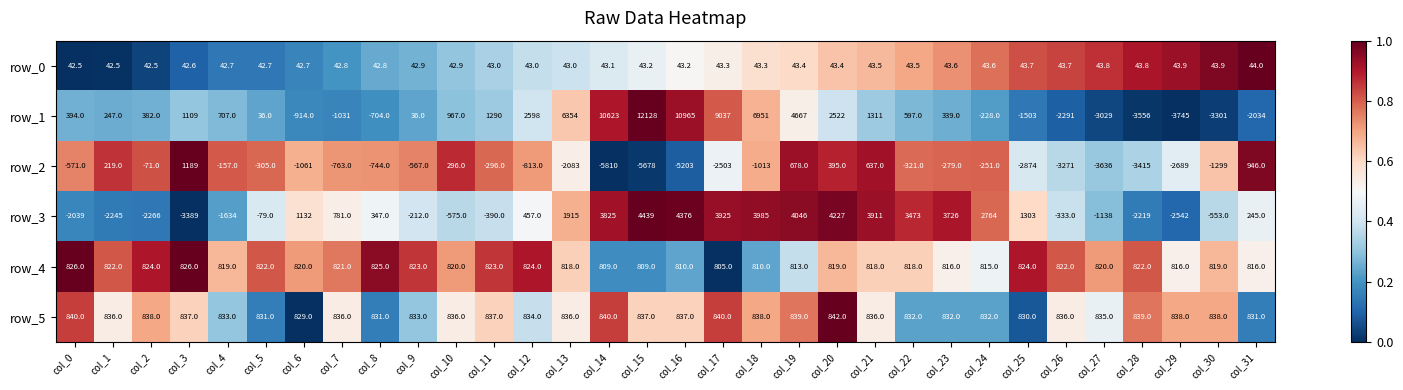

What is the sum of all row_4 values?

26194.0